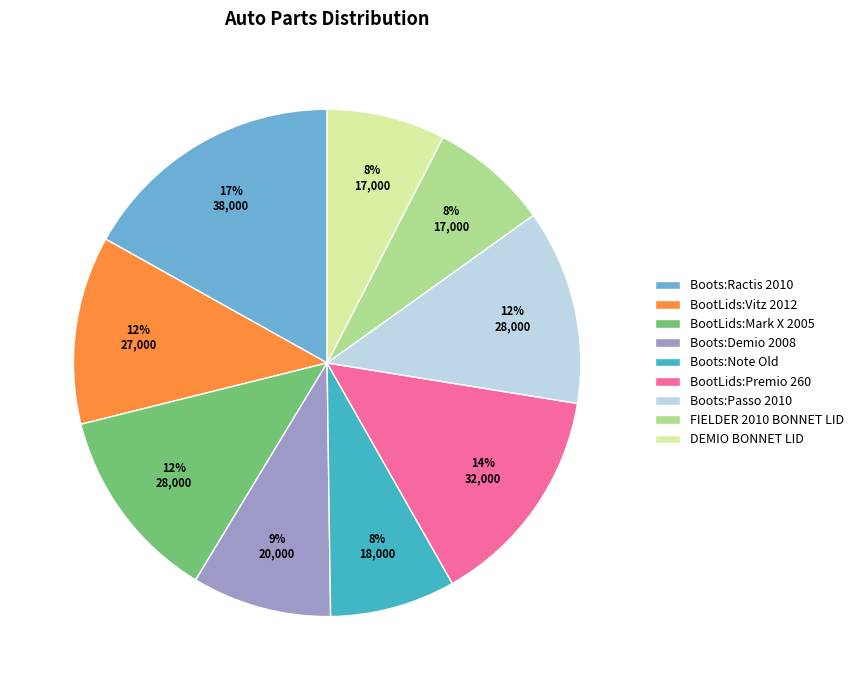

Is Boots:Ractis 2010 the majority of the pie?

No